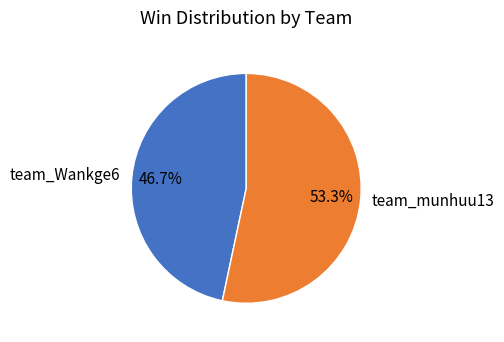

What percentage is the team_Wankge6 slice, to the nearest percent?

47%